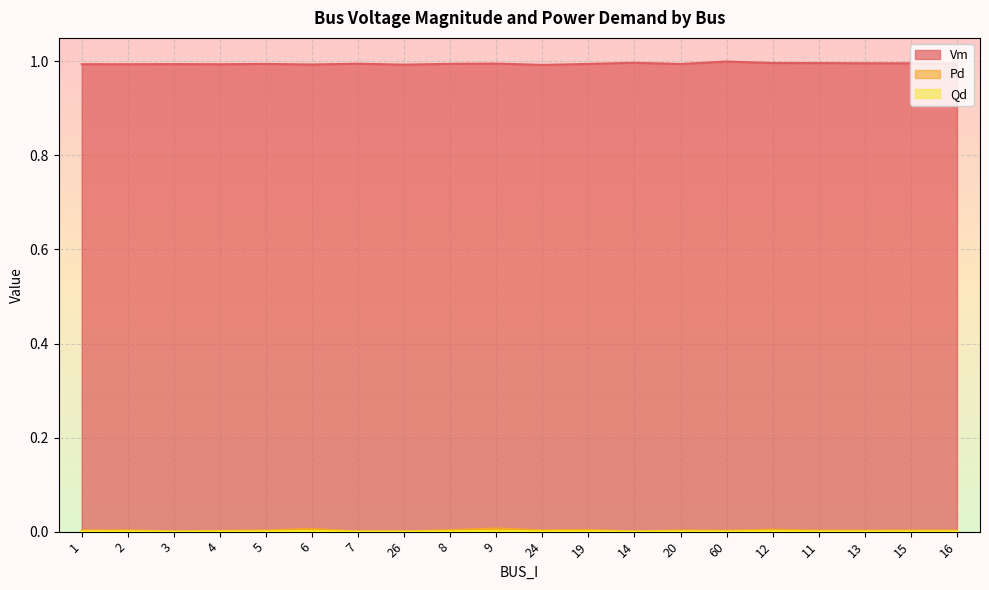

What is the label of the 9th point from the right?

19